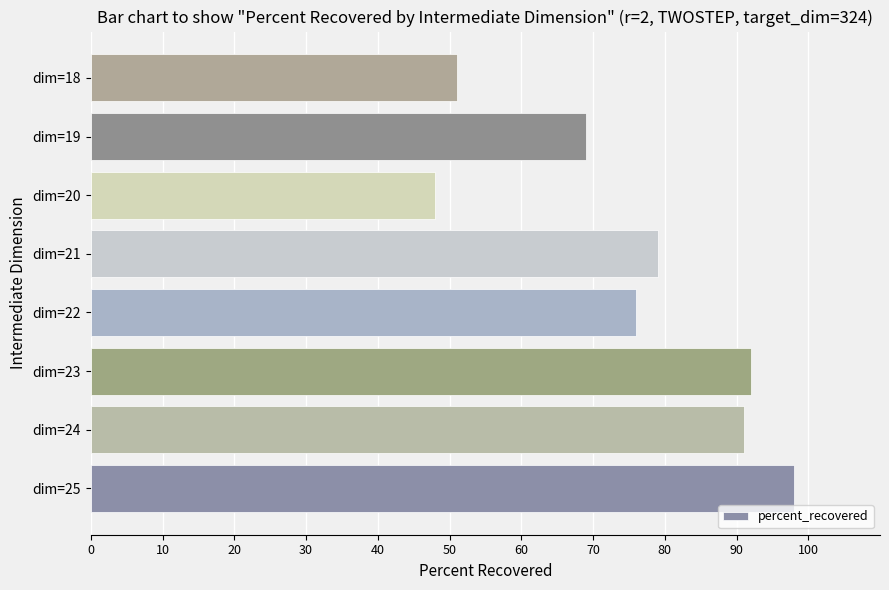

List the labels in order of value, smallest first.

dim=20, dim=18, dim=19, dim=22, dim=21, dim=24, dim=23, dim=25